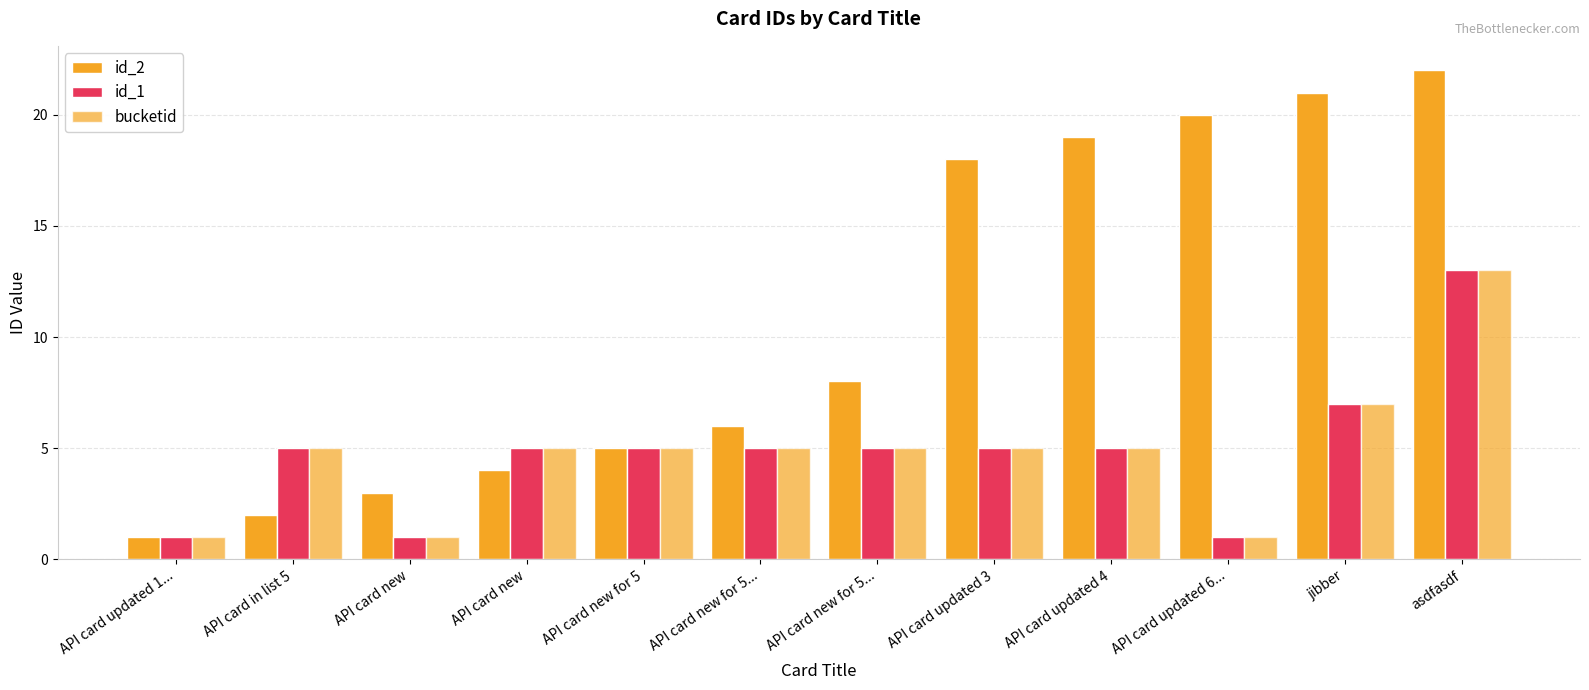

At API card new for 5..., list the series in order from largest to smallest.

id_2, id_1, bucketid